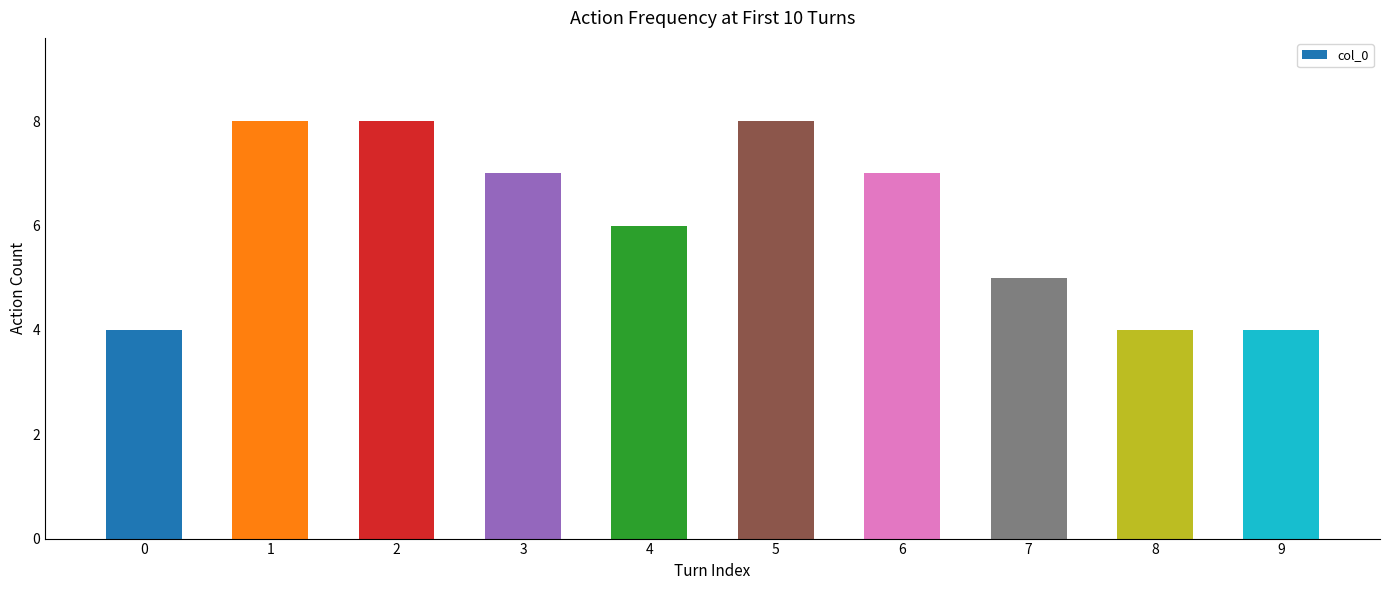

Where does the data first go above 7?

1